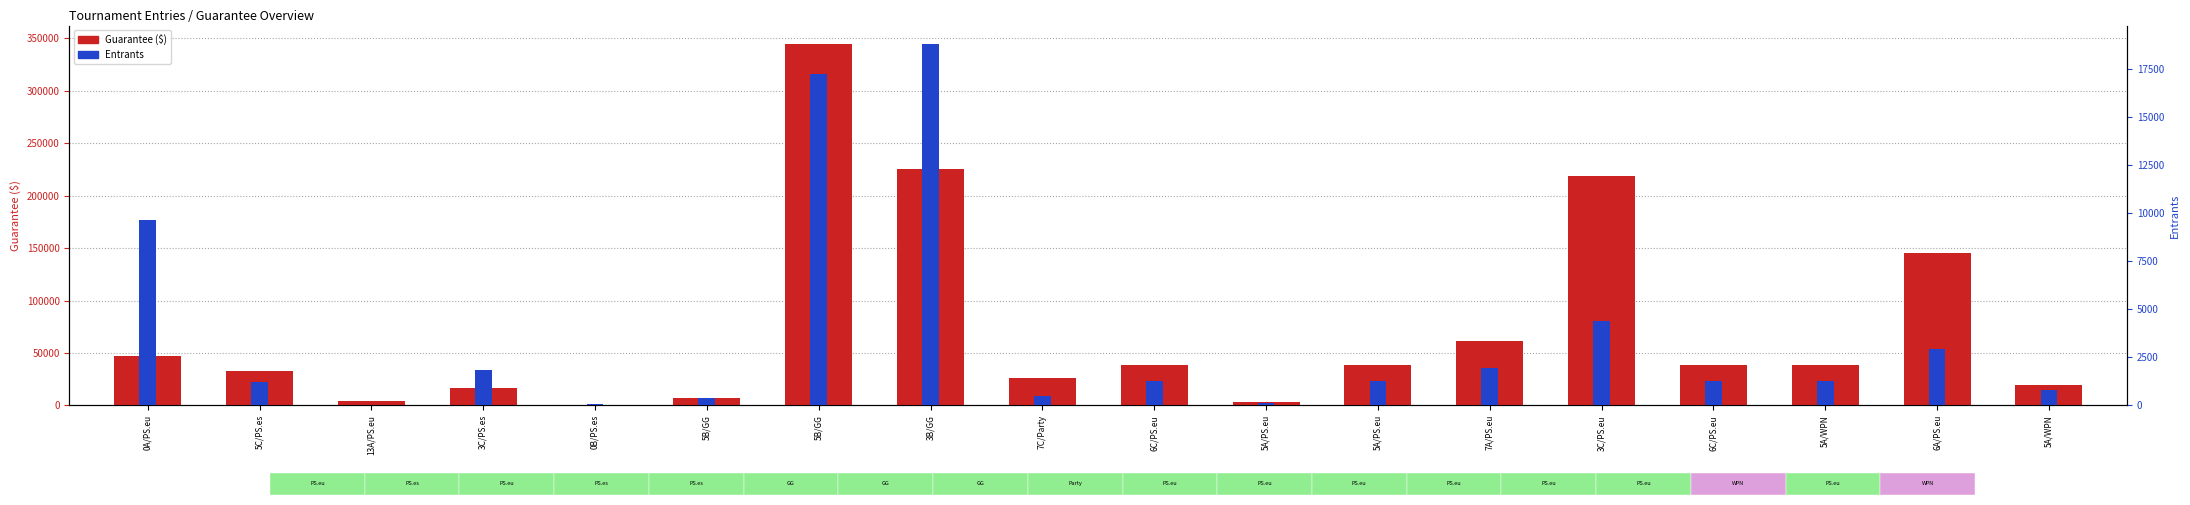

What is the label of the 1st bar from the left?

0A/PS.eu